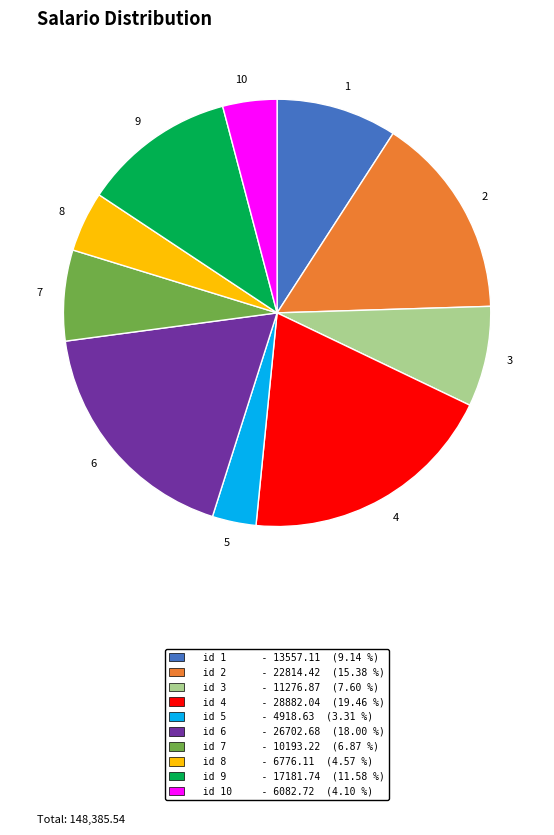

Which category has the biggest portion of the pie?

4